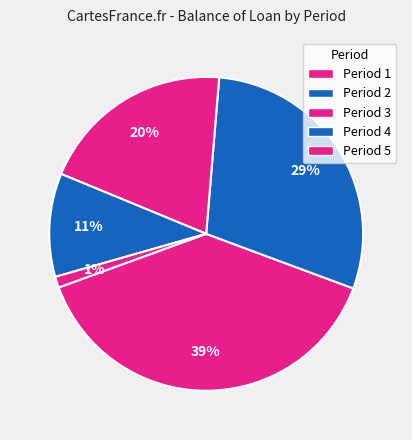

Which slice is the largest?

1